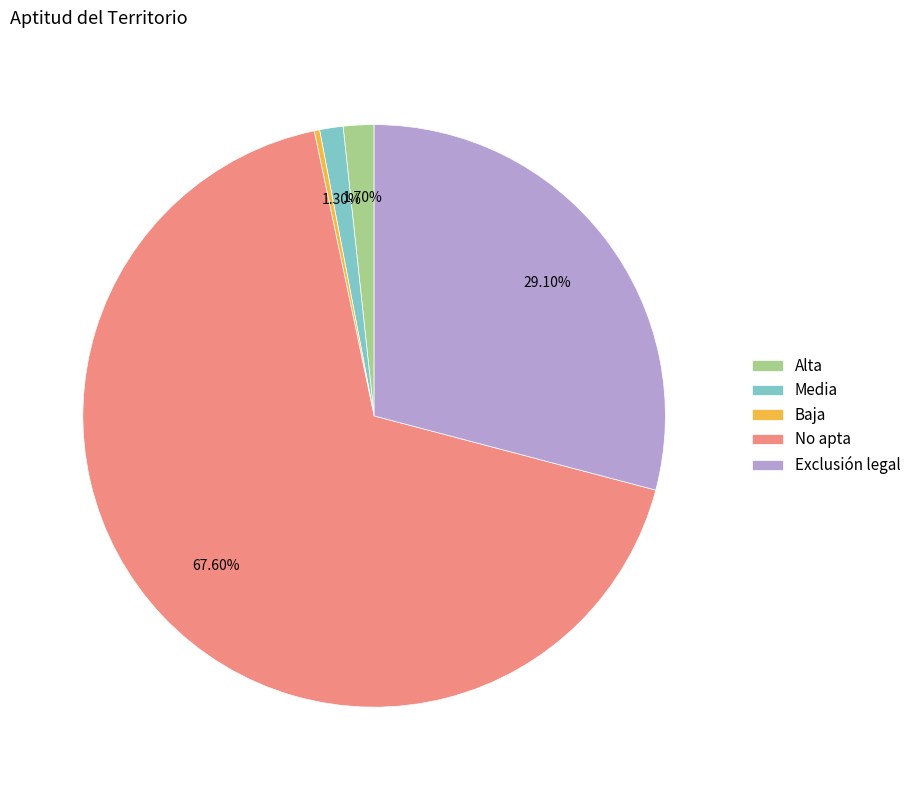

What is the majority slice?

No apta